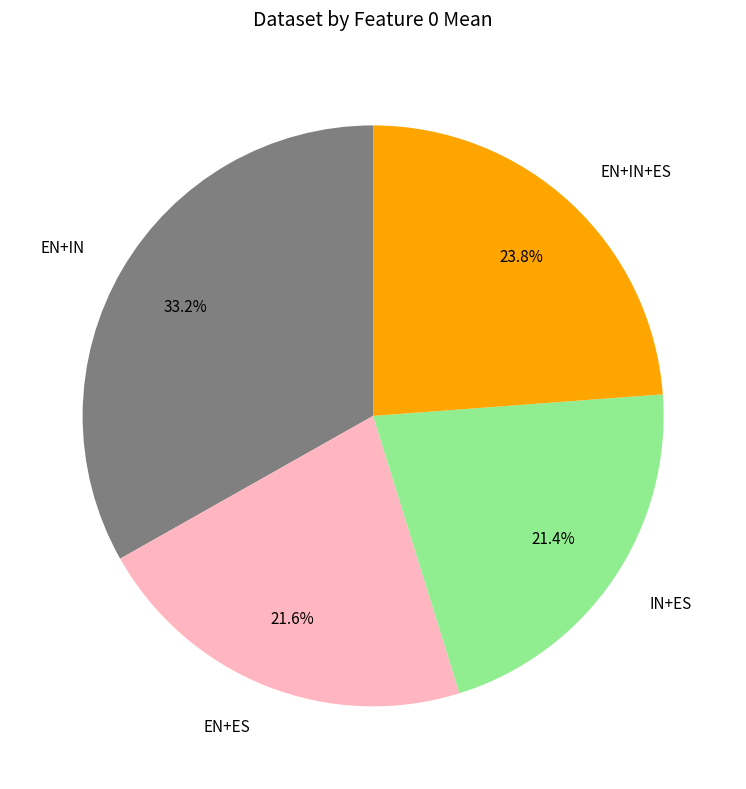

Does IN+ES represent more than half of the total?

No